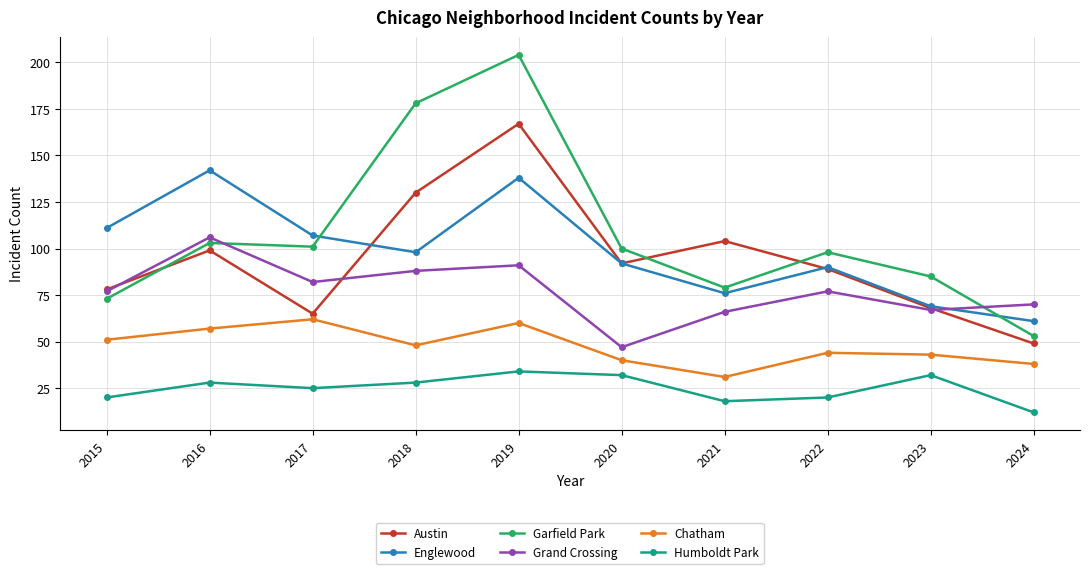

What are all the series names shown in the legend?

Austin, Englewood, Garfield Park, Grand Crossing, Chatham, Humboldt Park